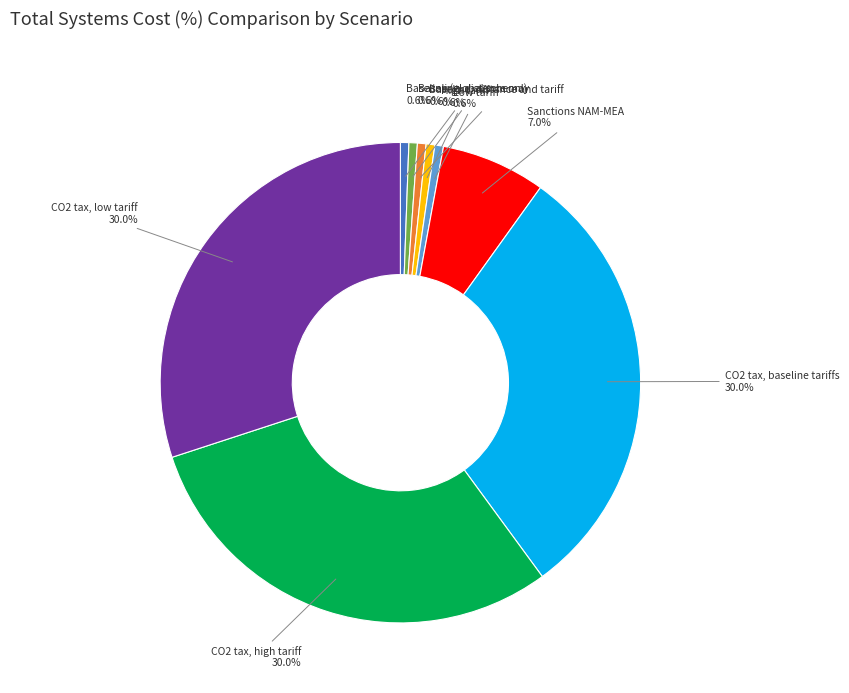

Is there a majority slice in this chart?

No